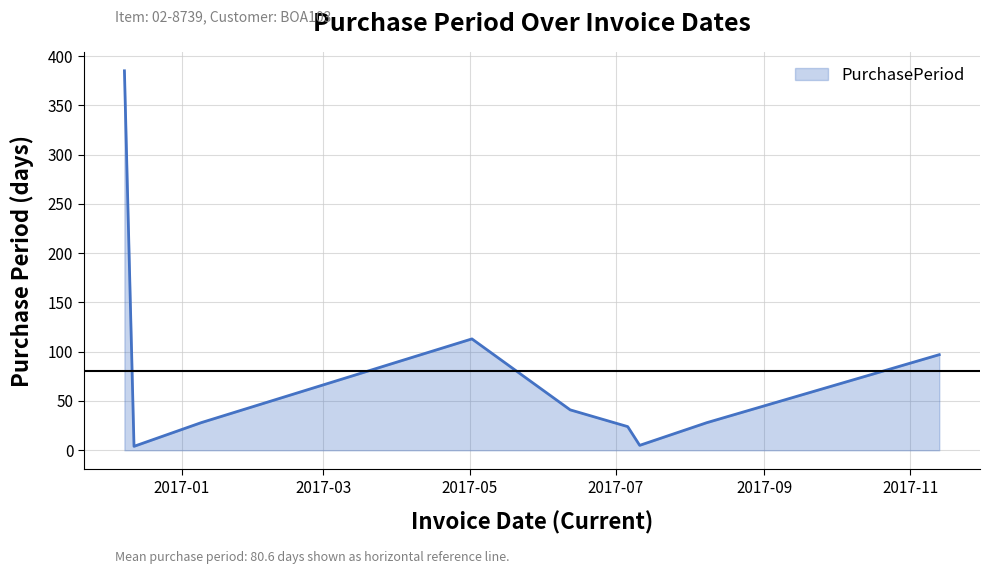

What is the greatest value displayed?

385